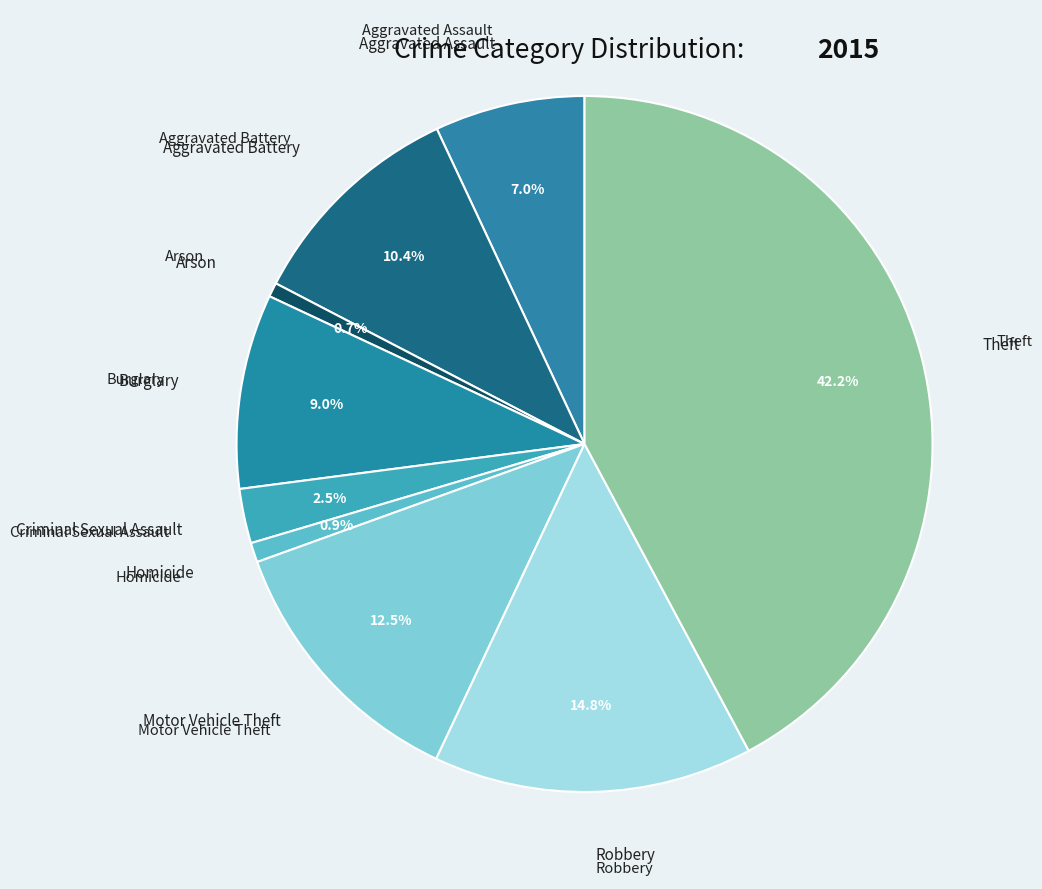

How many slices are in this pie chart?

9